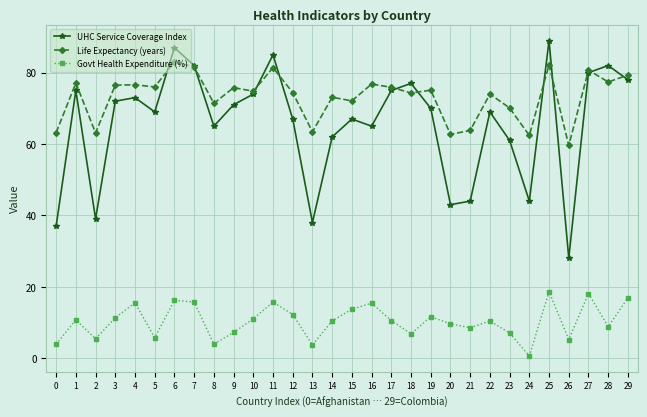

The value of UHC Service Coverage Index at 11 is 85.0. True or false?

True